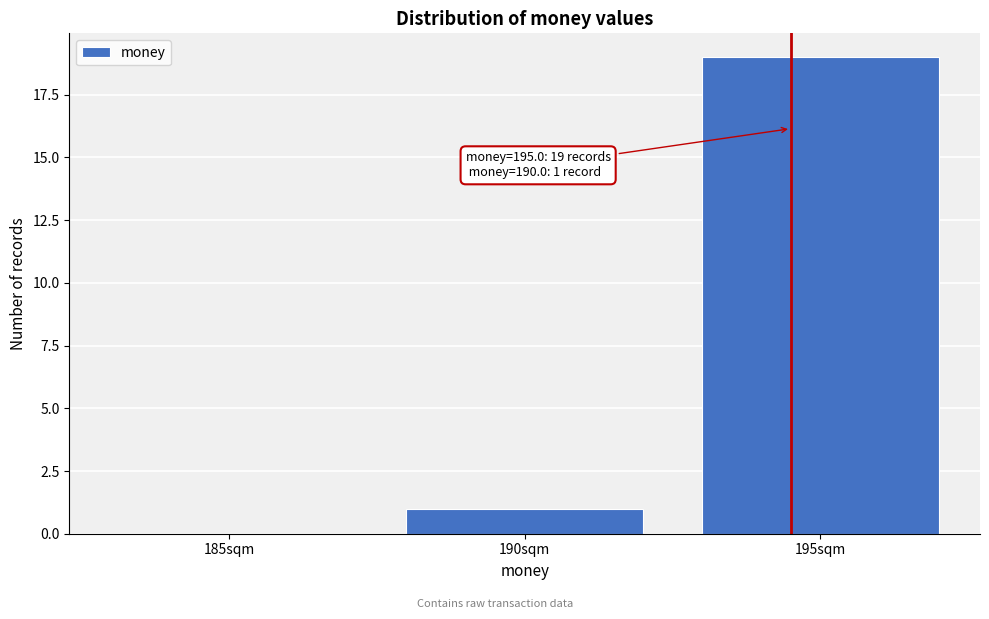

Reading right to left, transcribe all the data shown in this chart.

195sqm=19	190sqm=1	185sqm=0